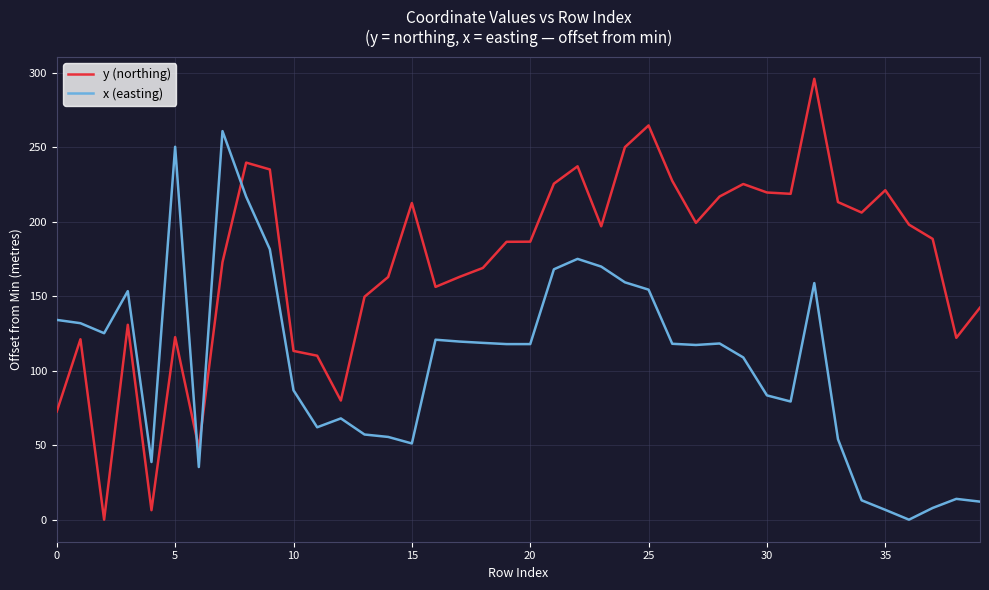

How many values in the y (northing) series are below 188?

20